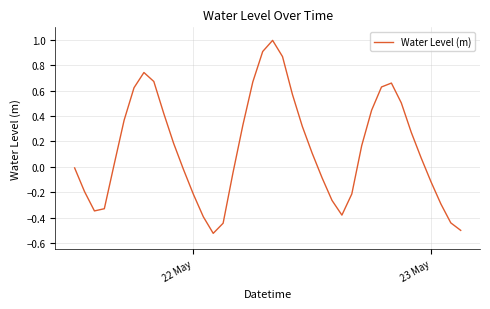

What is the greatest value displayed?

1.0